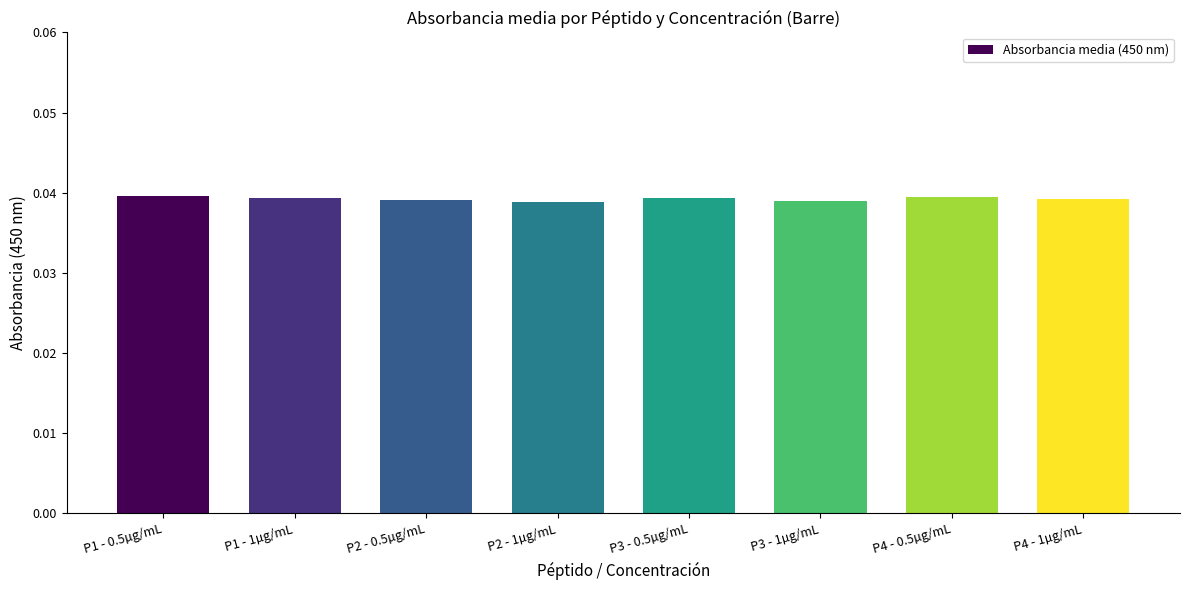

The value at P1 - 1µg/mL is 0.1. True or false?

False